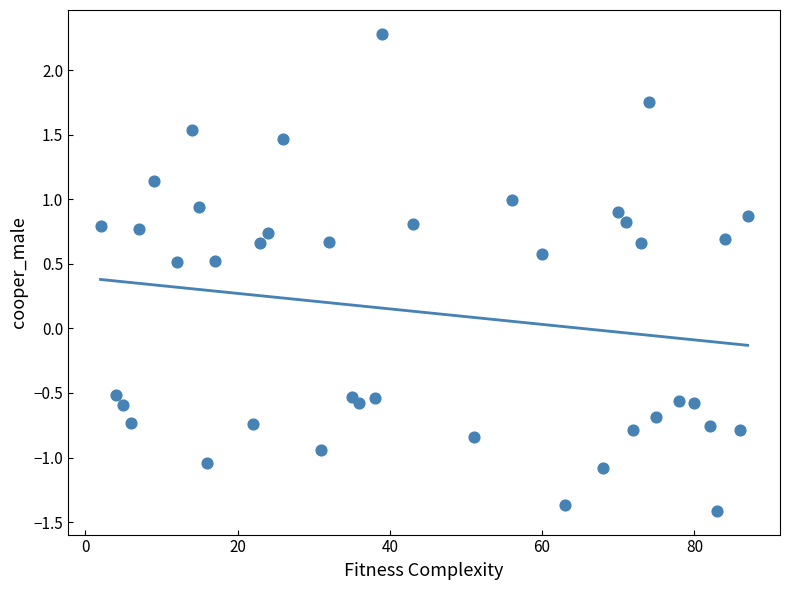

What is the range of Y values (max minus min)?

3.7